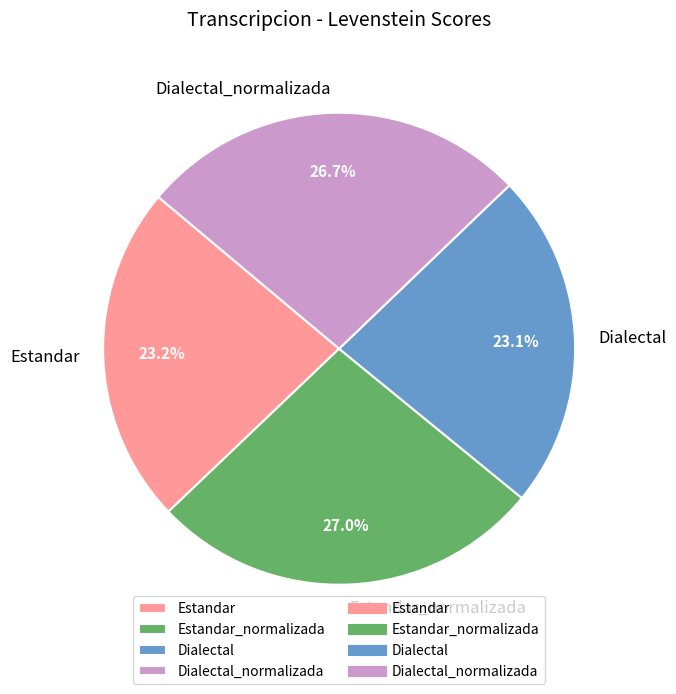

What percentage is NOT represented by Estandar_normalizada?

73.0%